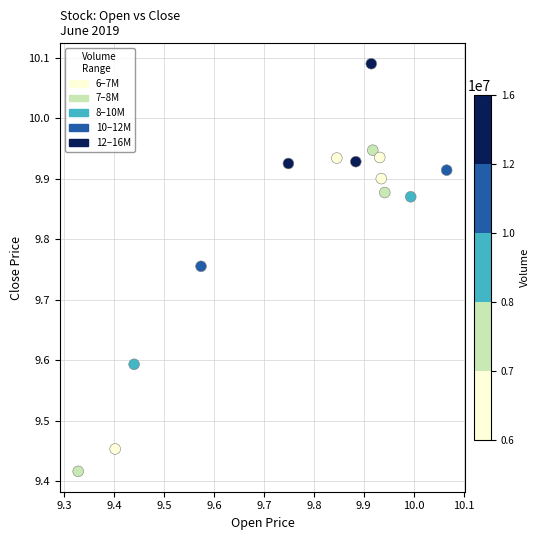

What is the range of Y values (max minus min)?

0.7